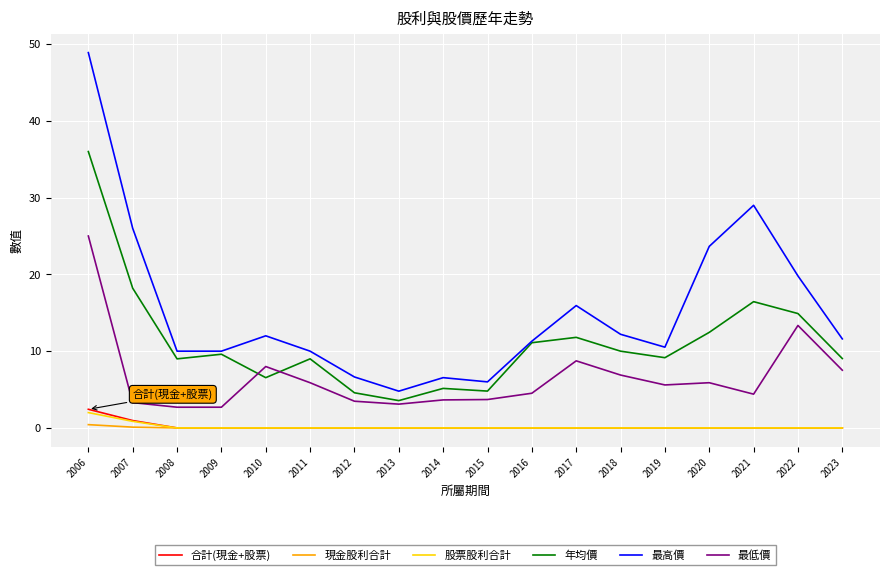

At which category does the chart reach its peak across all series?

2006